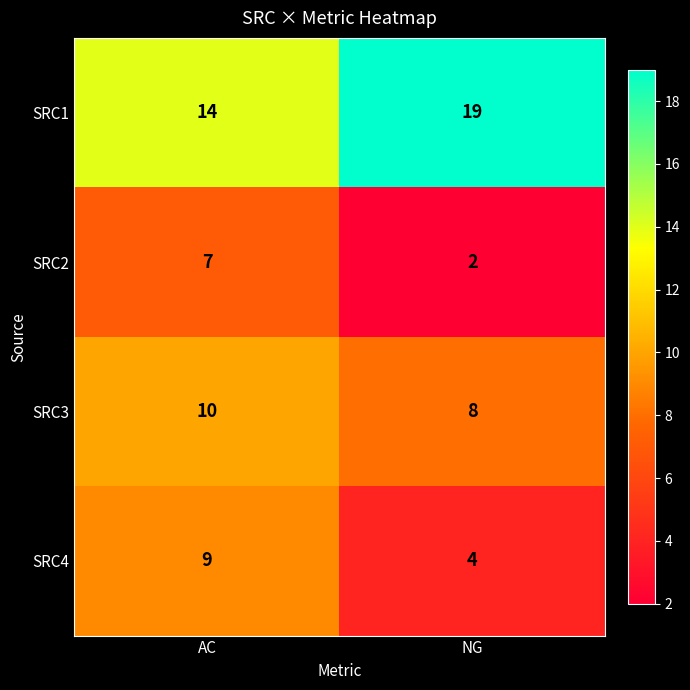

How many data points does each series have?

2